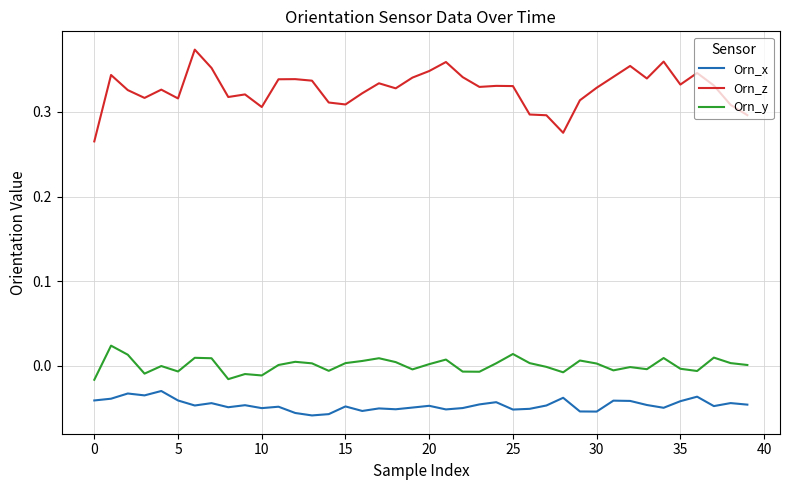

List the series in order of their peak value, lowest first.

Orn_x, Orn_y, Orn_z